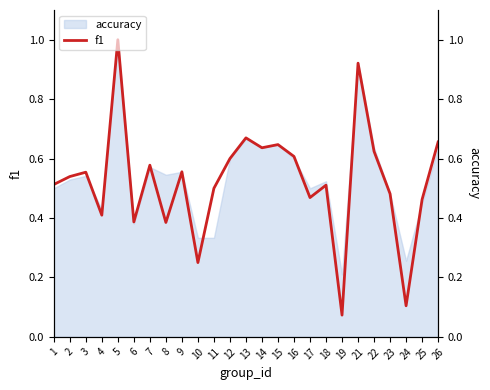

What is the value of the 7th point from the left?

0.6